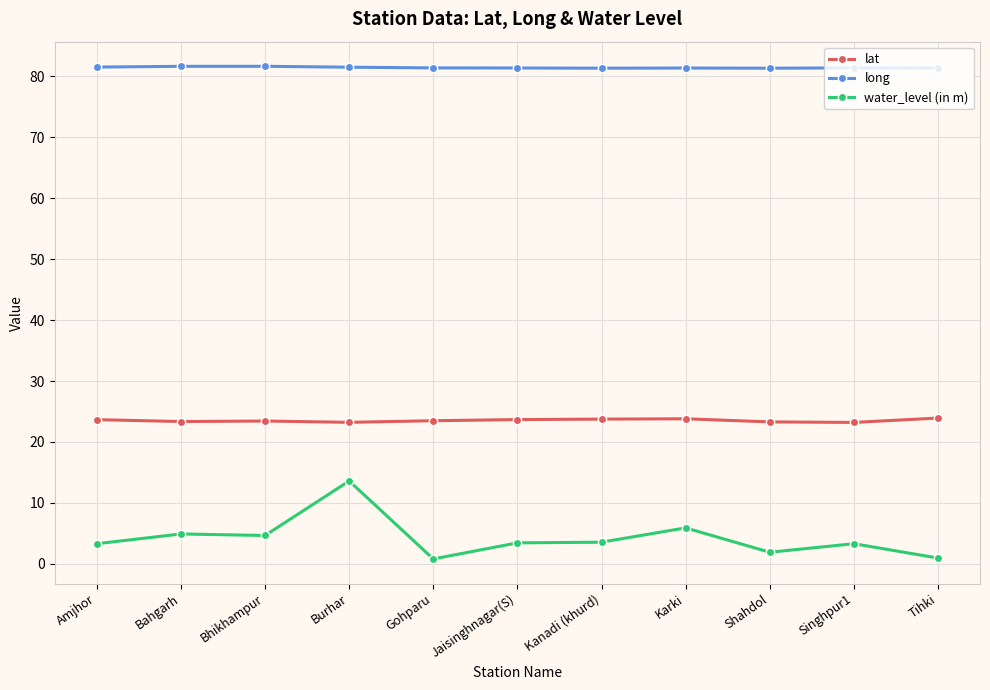

Does the chart display data point markers on the line(s)?

Yes